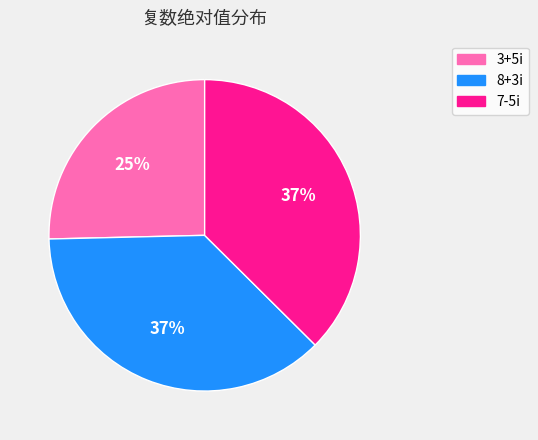

Is there a majority slice in this chart?

No